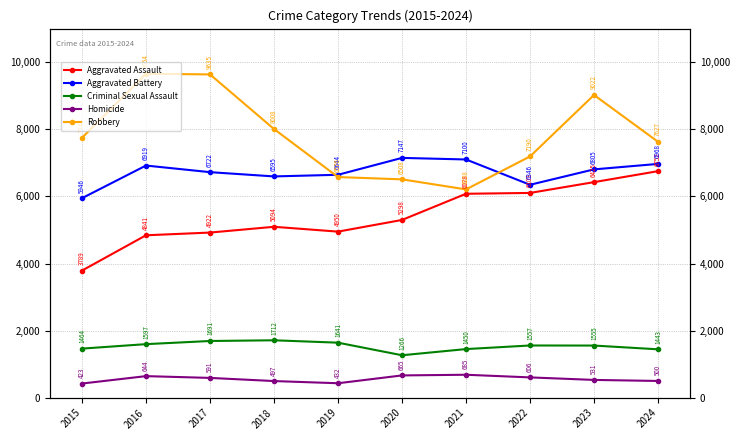

True or false: Criminal Sexual Assault and Aggravated Assault intersect in this chart.

False